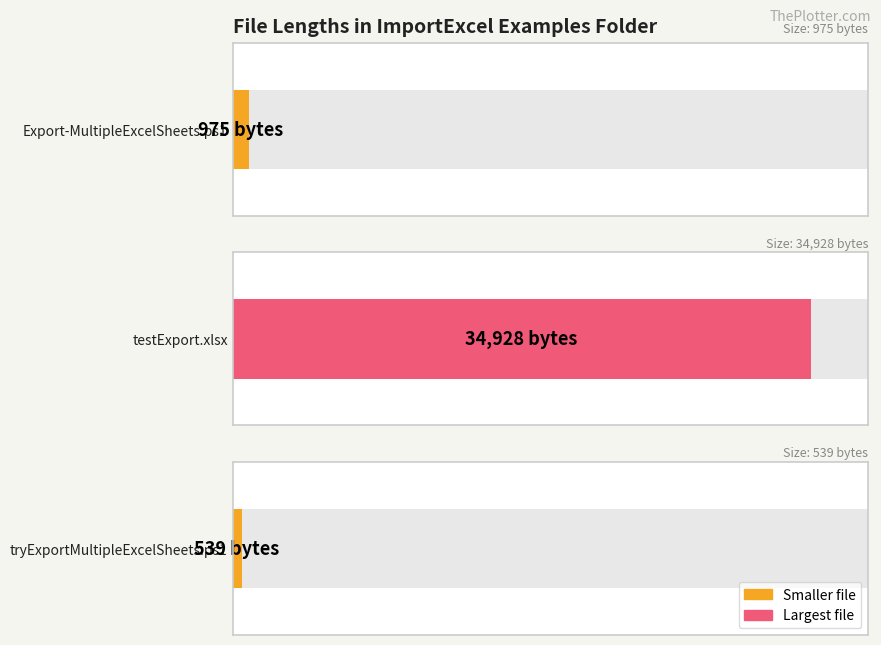

At which label is the value closest to 17733?

Export-MultipleExcelSheets.ps1